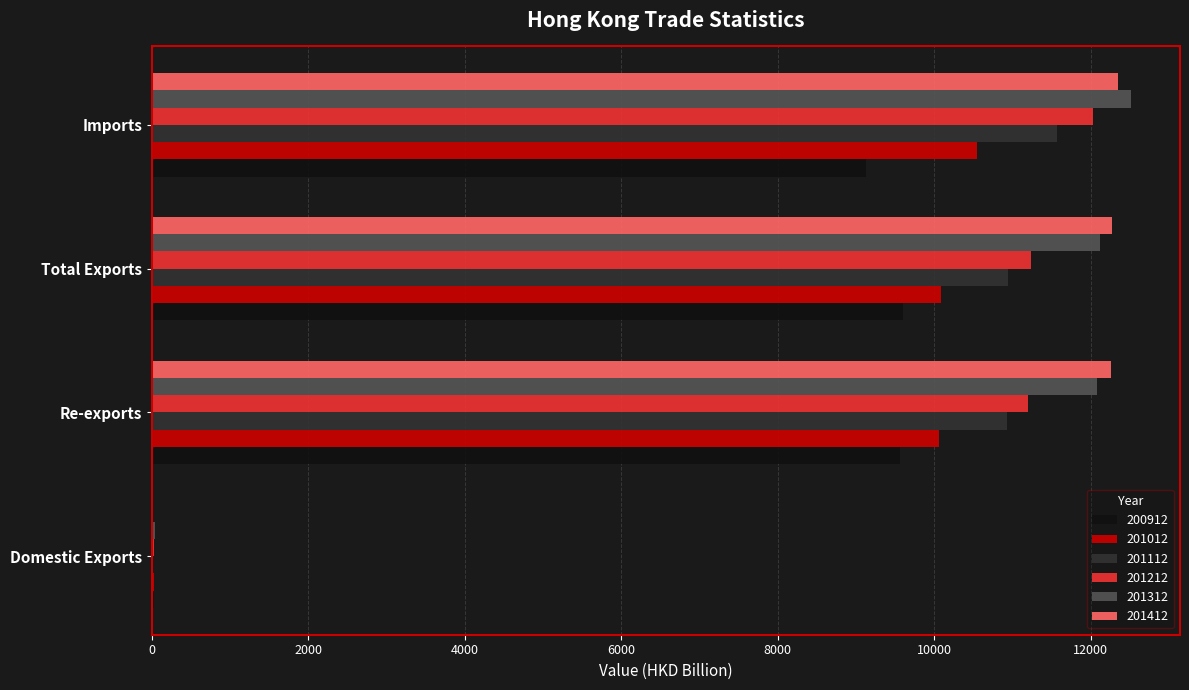

Is it true that 201112 equals 10947.8 at Total Exports?

True